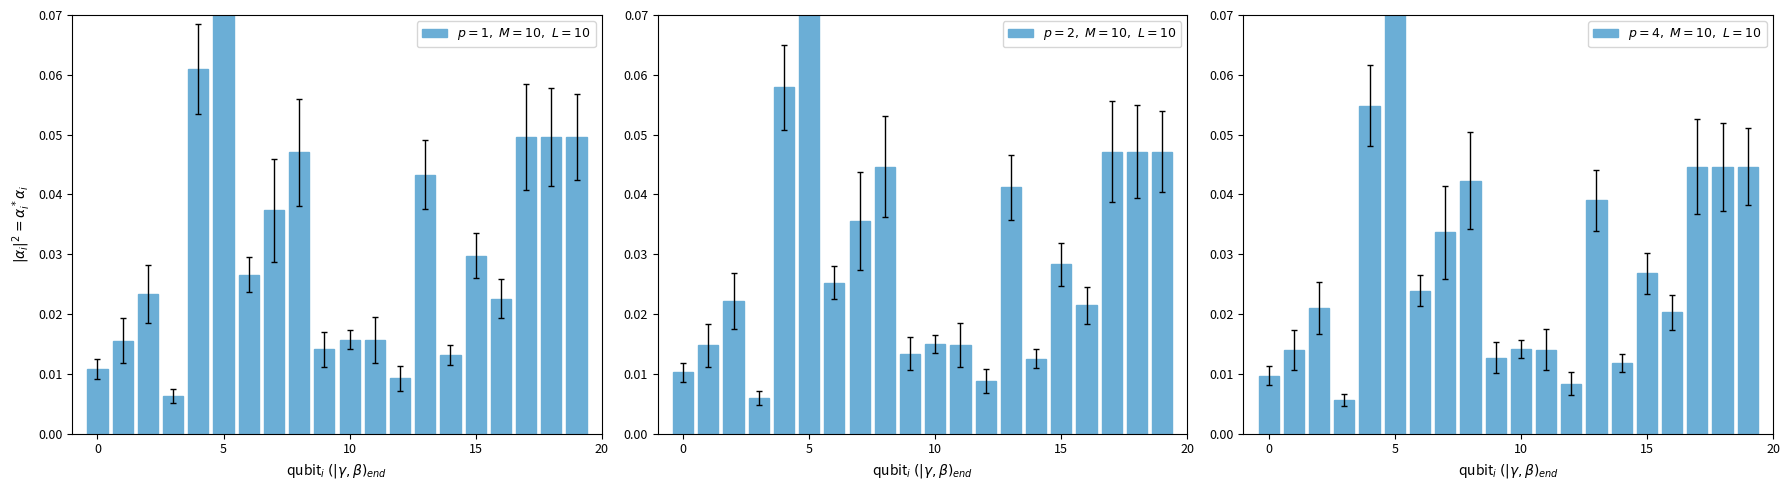

Is the value of $p=1,\ M=10,\ L=10$ at 12 greater than the value of $p=2,\ M=10,\ L=10$ at 12?

Yes